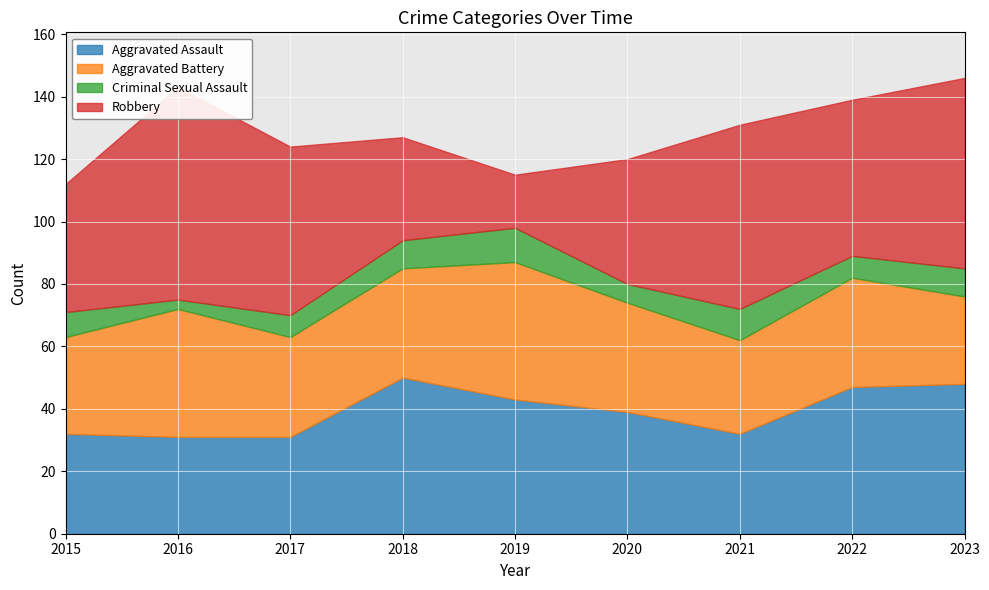

What is the total value across all series at 2023?

146